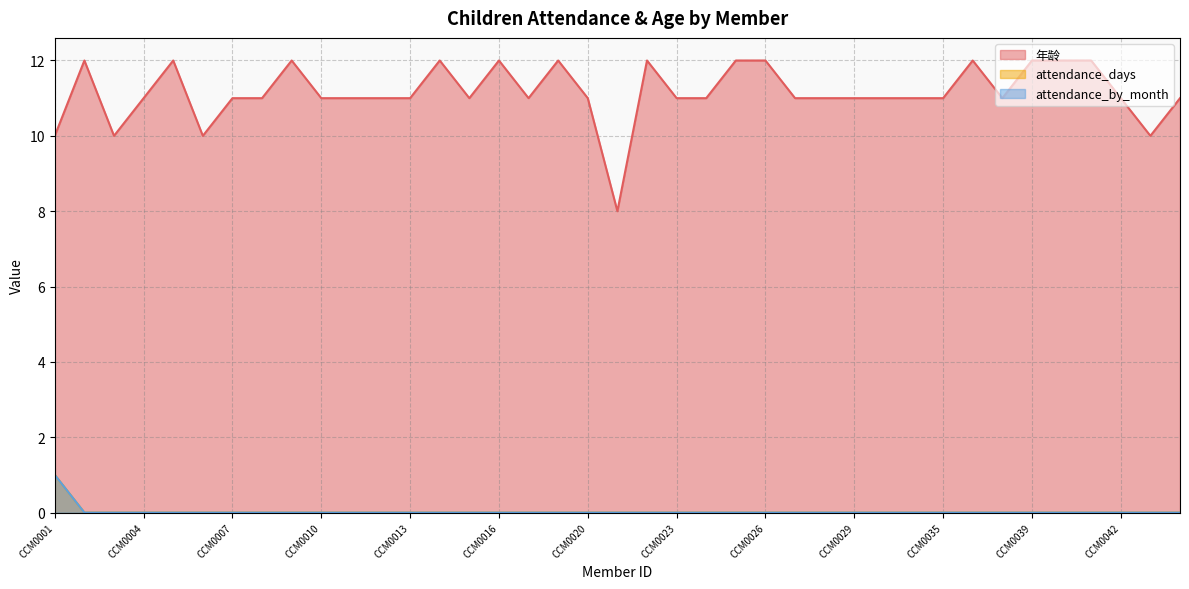

Is the value of attendance_days at CCM0009 greater than the value of attendance_by_month at CCM0010?

No